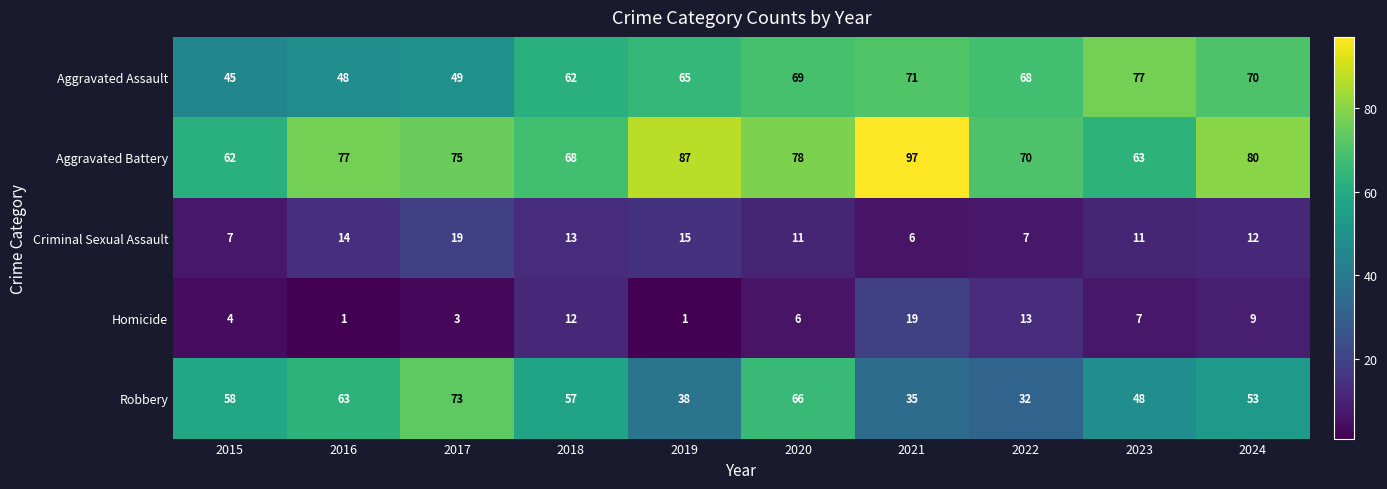

What is the minimum value for Robbery?

32